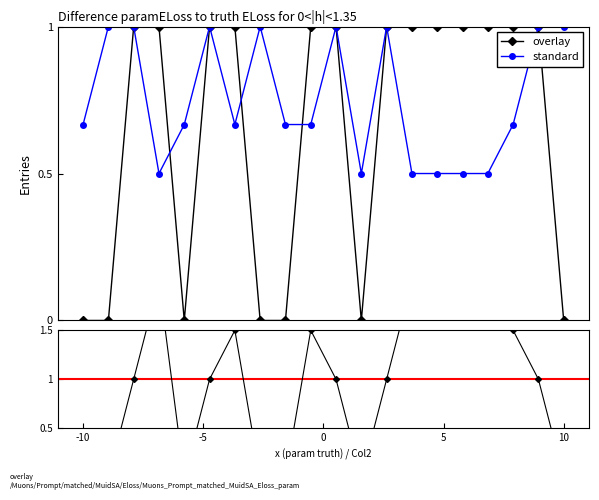

In overlay, how many points are lower than both neighbors (excluding endpoints)?

2